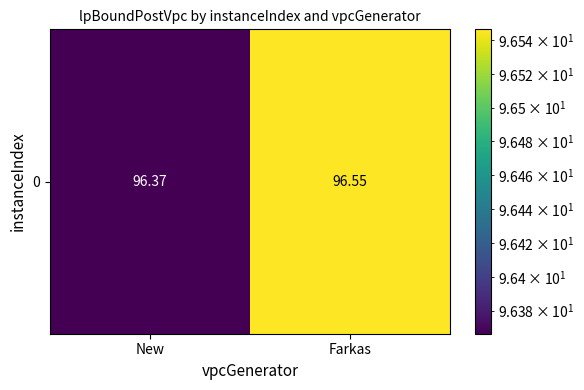

Reading left to right, what are all the values shown in this chart?

96.4	96.5